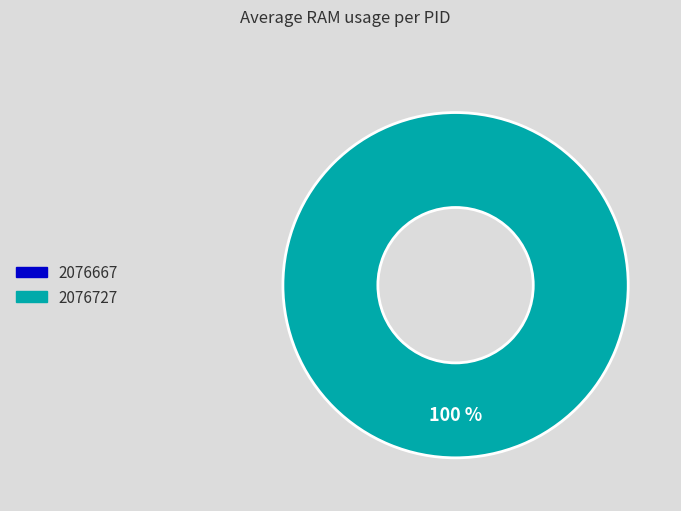

Count the number of slices in the pie.

2